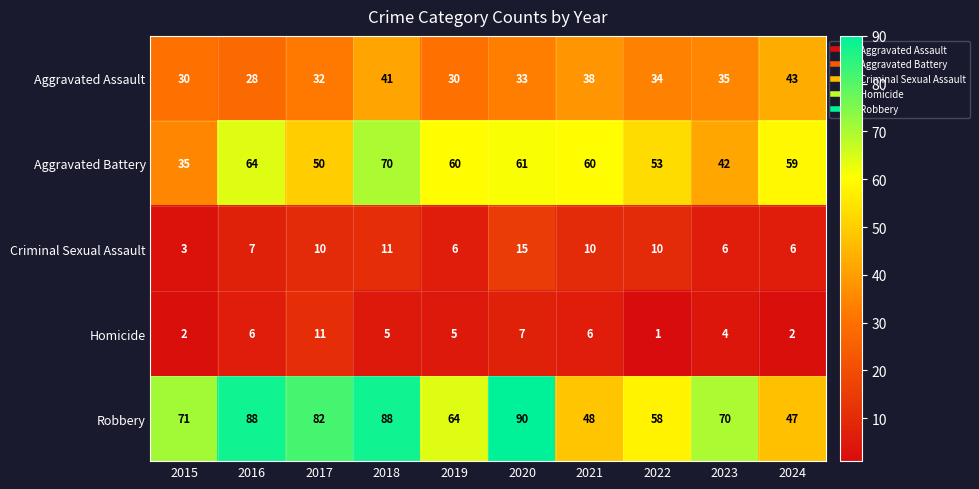

What is the difference between the highest and lowest values at 2015?

69